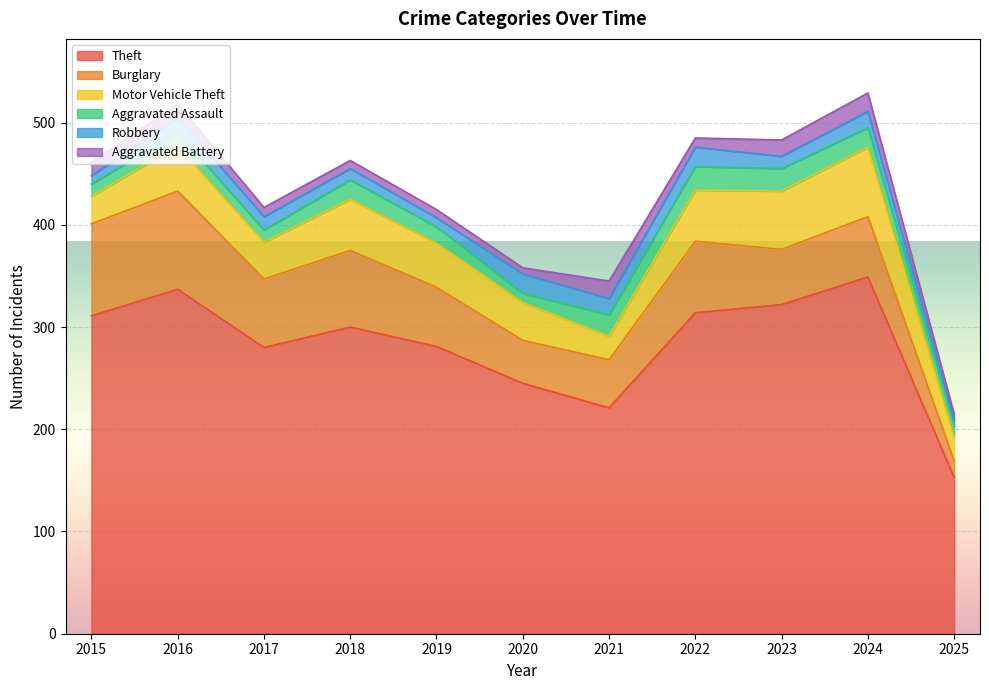

What is the value of the Burglary point at the 7th from the left?

47